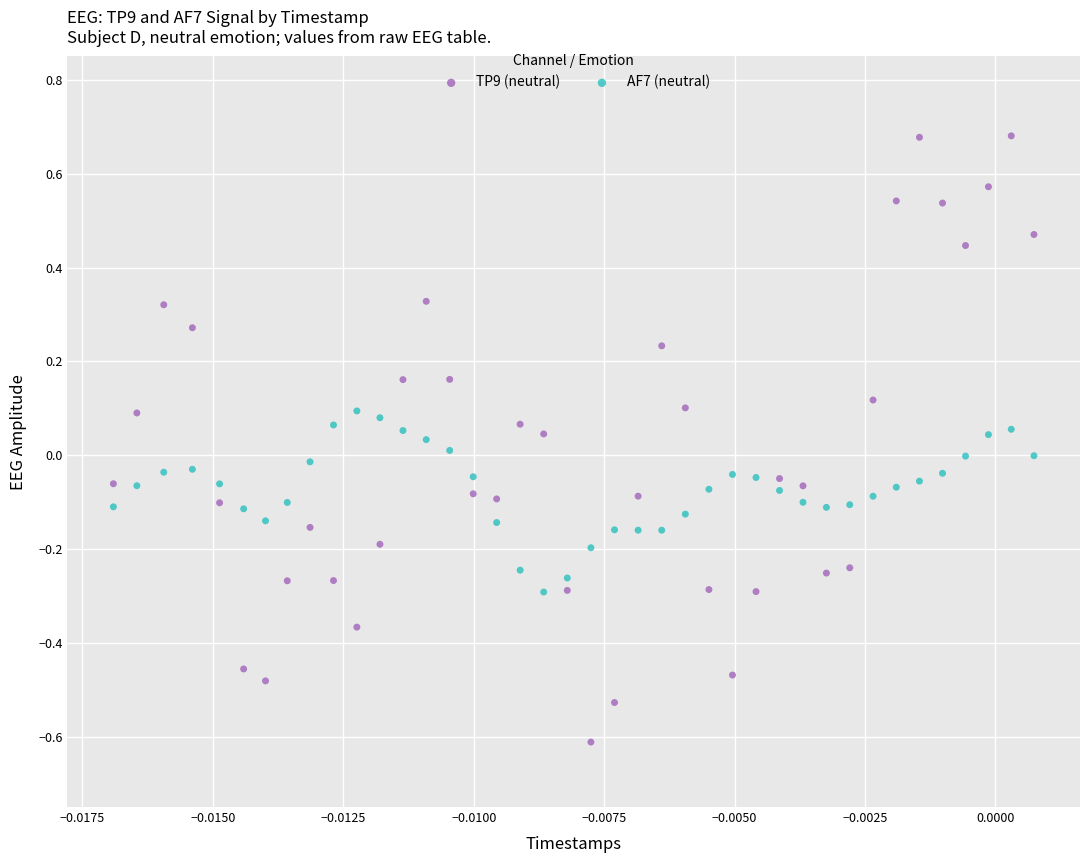

Which series reaches the maximum Y coordinate?

TP9 (neutral)